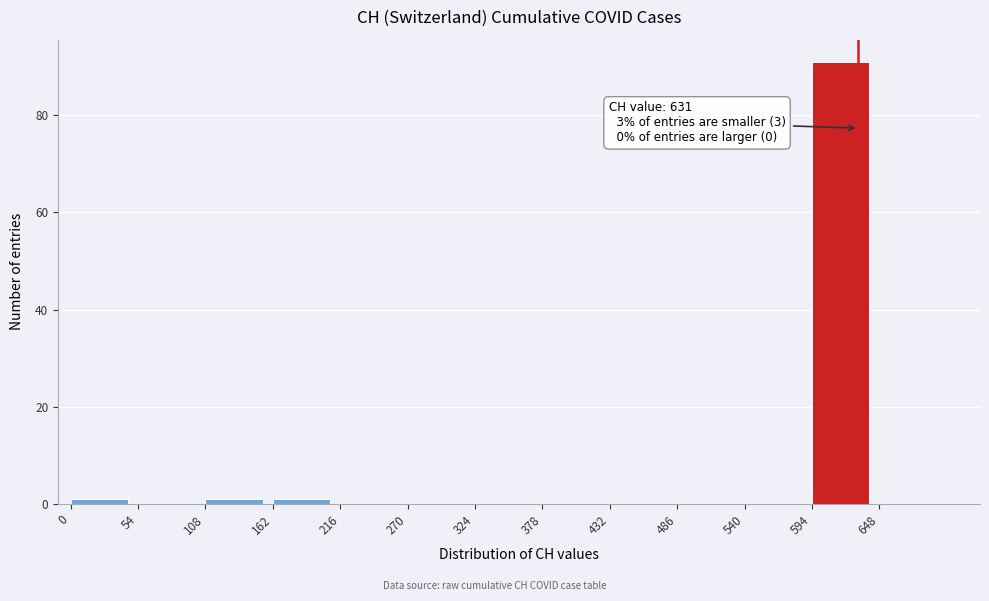

Over which range of the x-axis is the bar tallest?

594 to 648